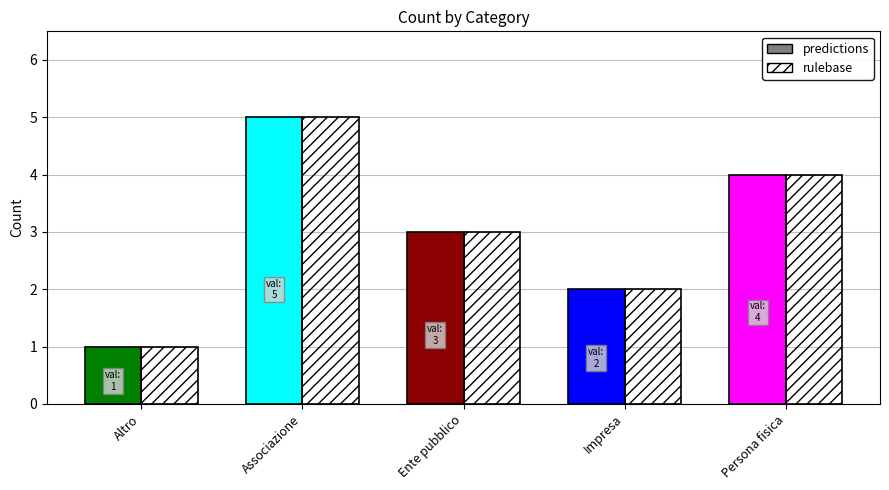

Does the chart contain any negative values?

No